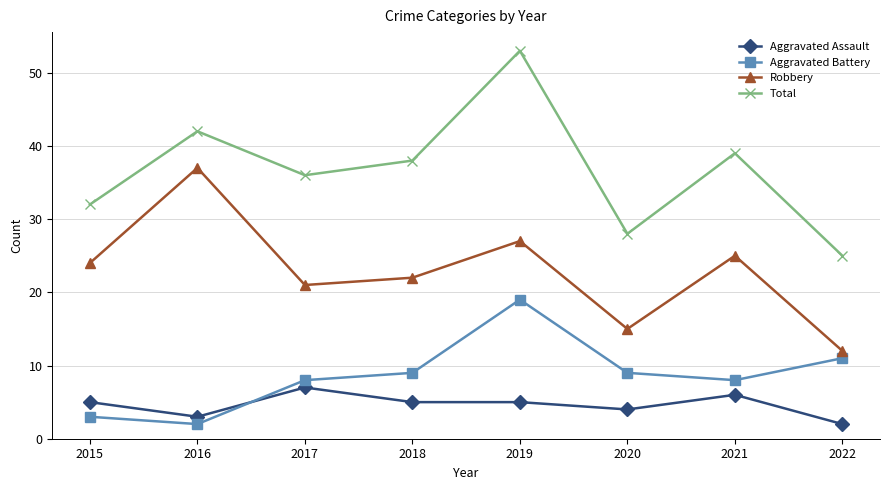

Is the value of Robbery at 2022 greater than the value of Aggravated Battery at 2019?

No